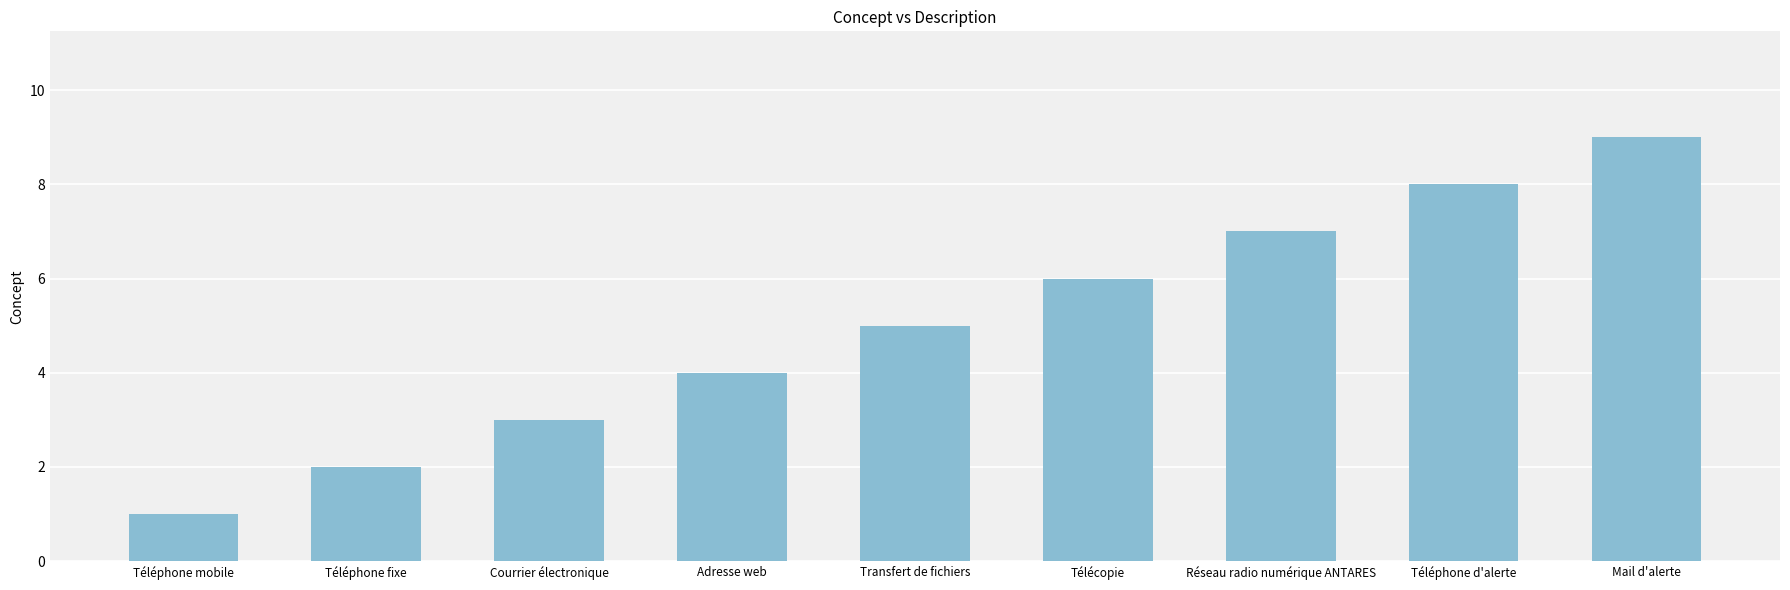

Rank the categories by value from lowest to highest.

Téléphone mobile, Téléphone fixe, Courrier électronique, Adresse web, Transfert de fichiers, Télécopie, Réseau radio numérique ANTARES, Téléphone d'alerte, Mail d'alerte